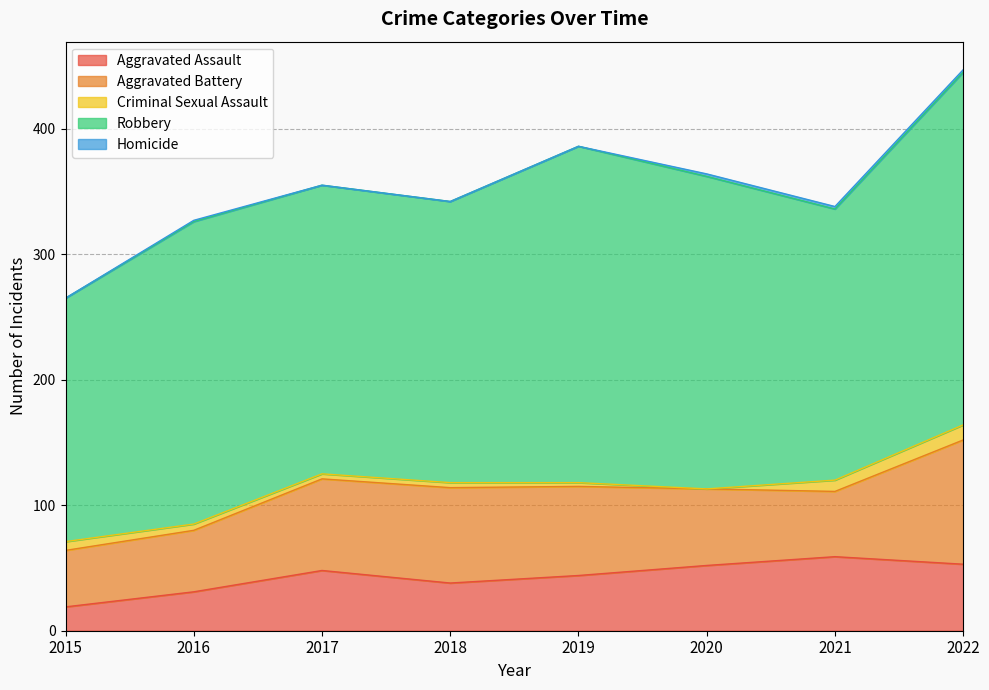

At how many categories does at least one series exceed 77?

8